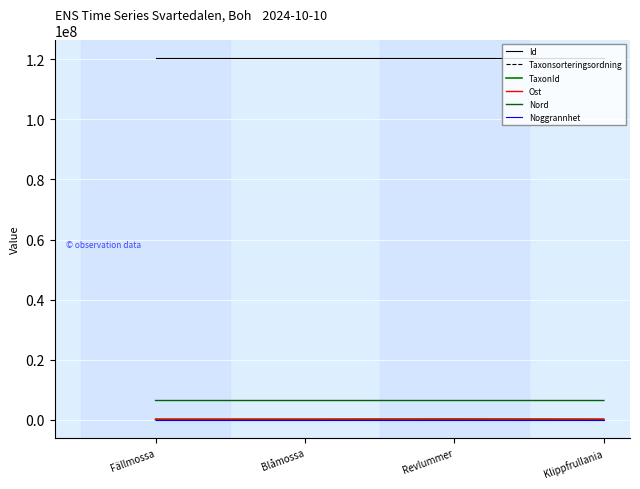

Does the chart display data point markers on the line(s)?

No